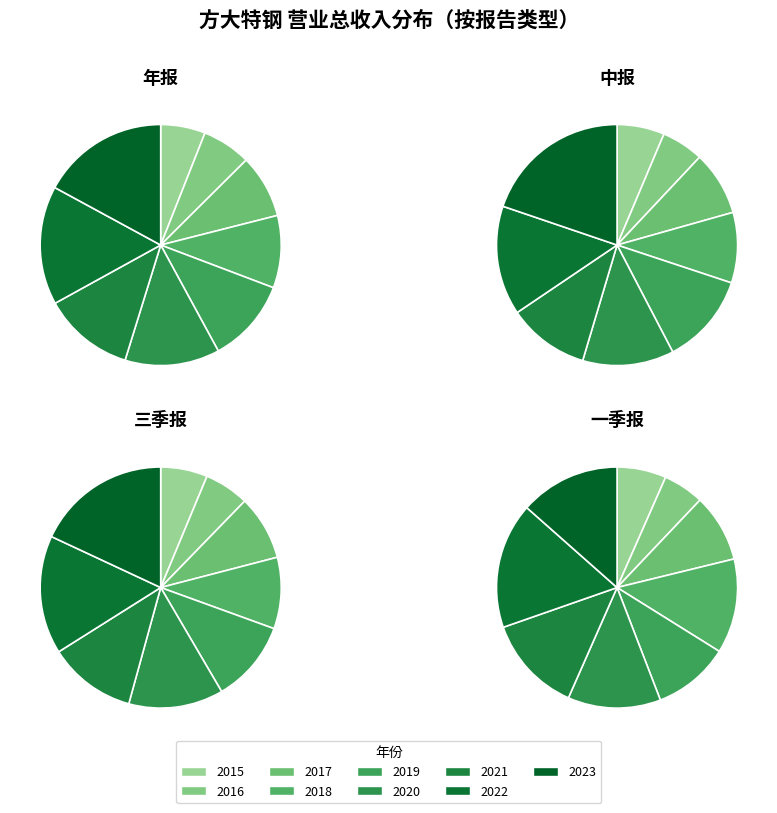

Which series changed the most between 2018 and 2020?

年报